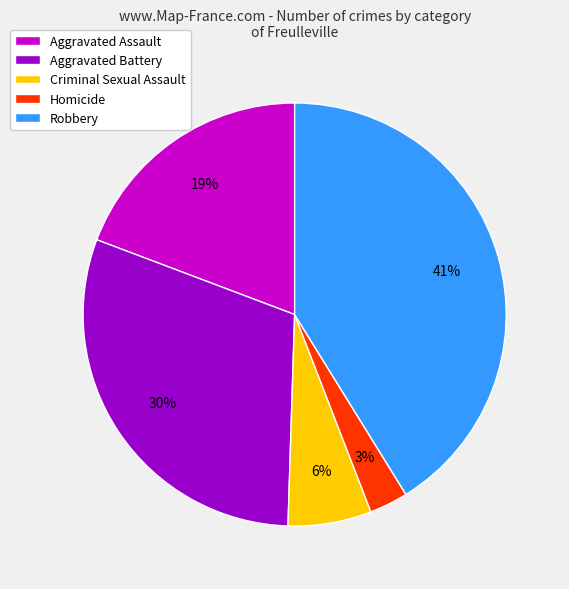

What percentage is the Criminal Sexual Assault slice, to the nearest percent?

6%